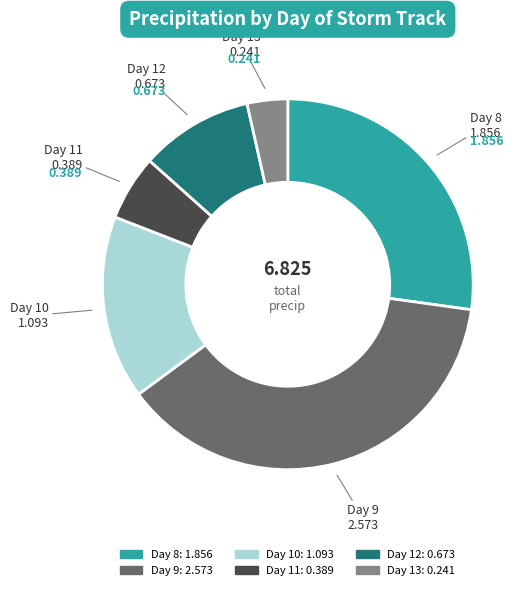

Is there a majority slice in this chart?

No